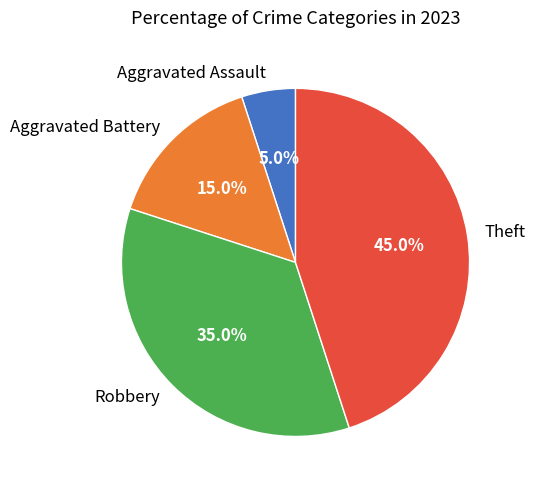

What is the total percentage of Aggravated Assault and Robbery?

40.0%